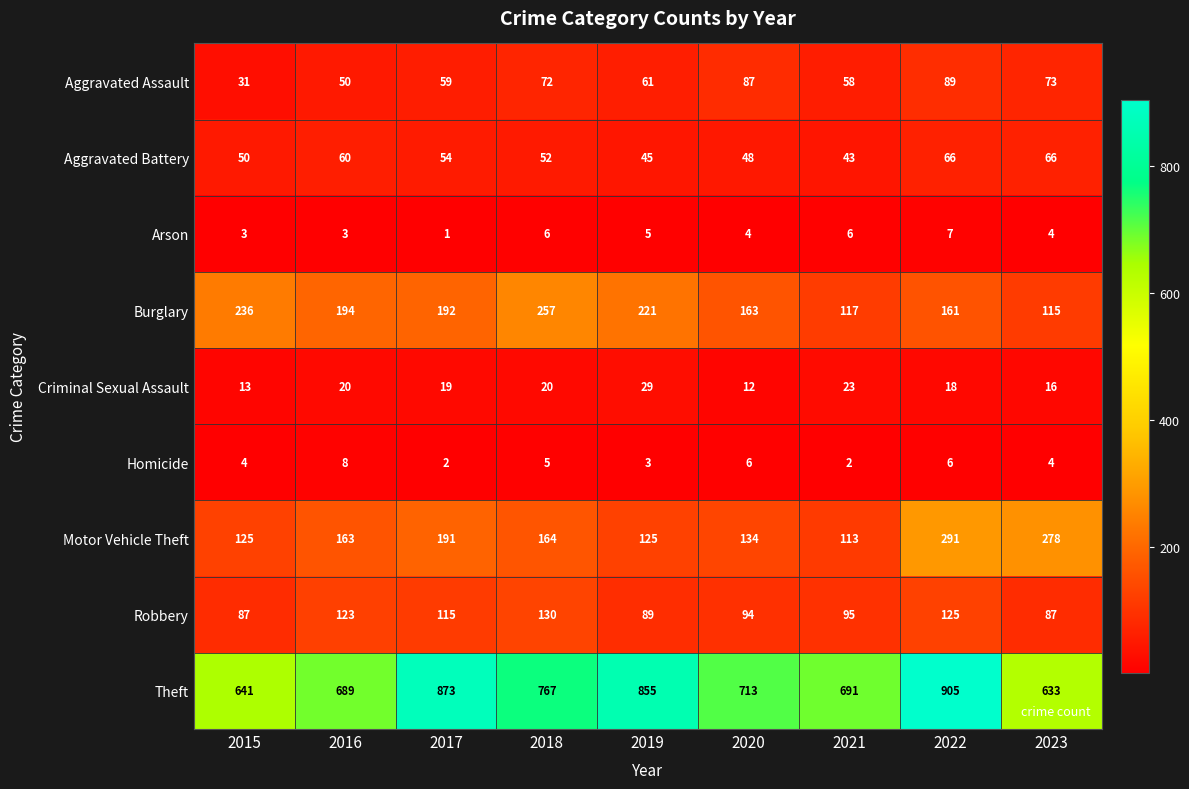

Count the number of data series in this chart.

9